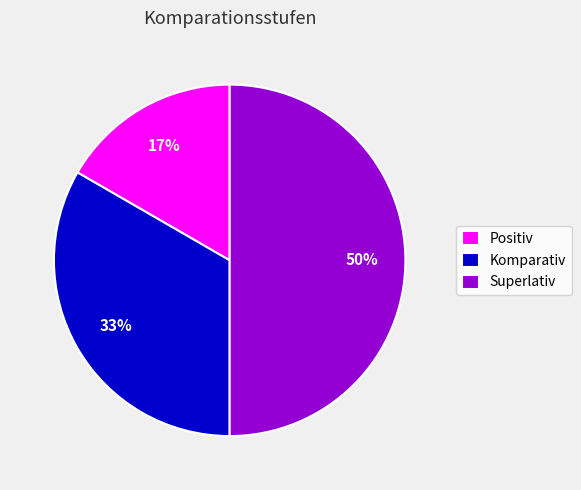

What is the smallest slice in the pie chart?

Positiv